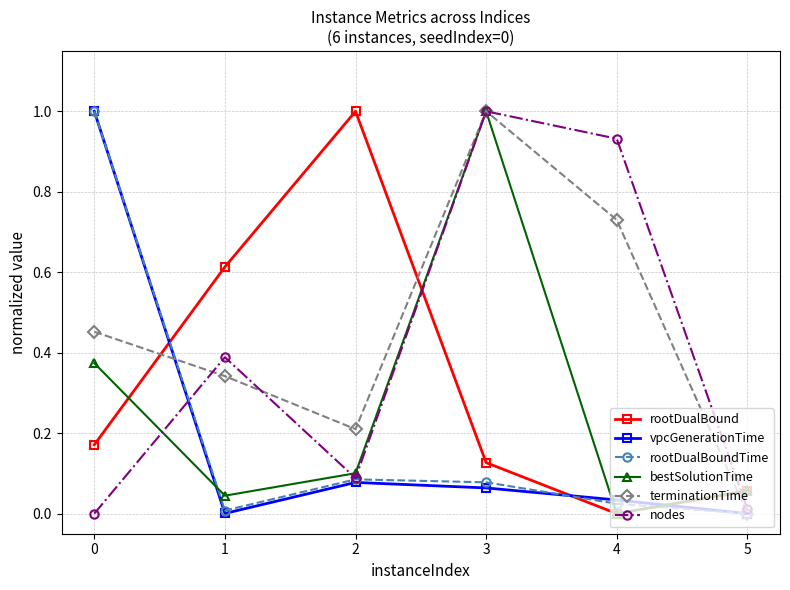

Count the number of data series in this chart.

6